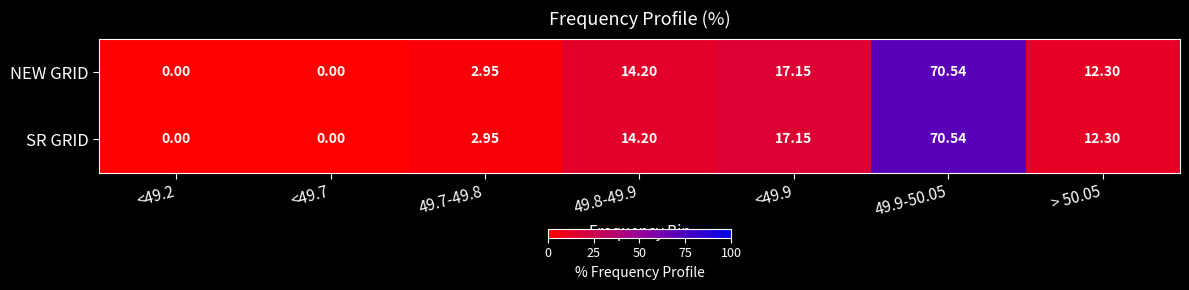

Count the number of categories in the chart.

7